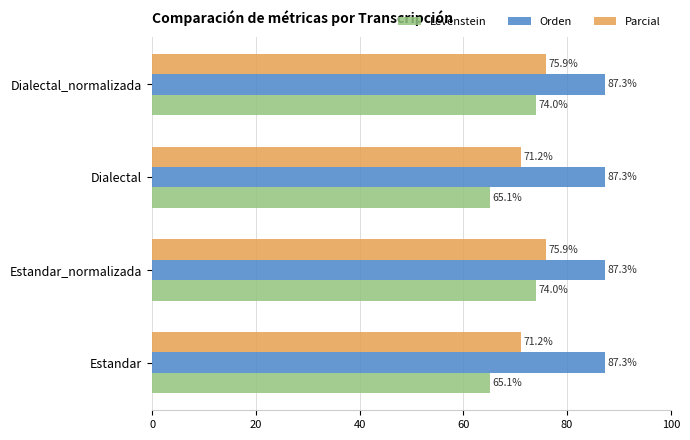

What is the sum of all Parcial values?

294.1